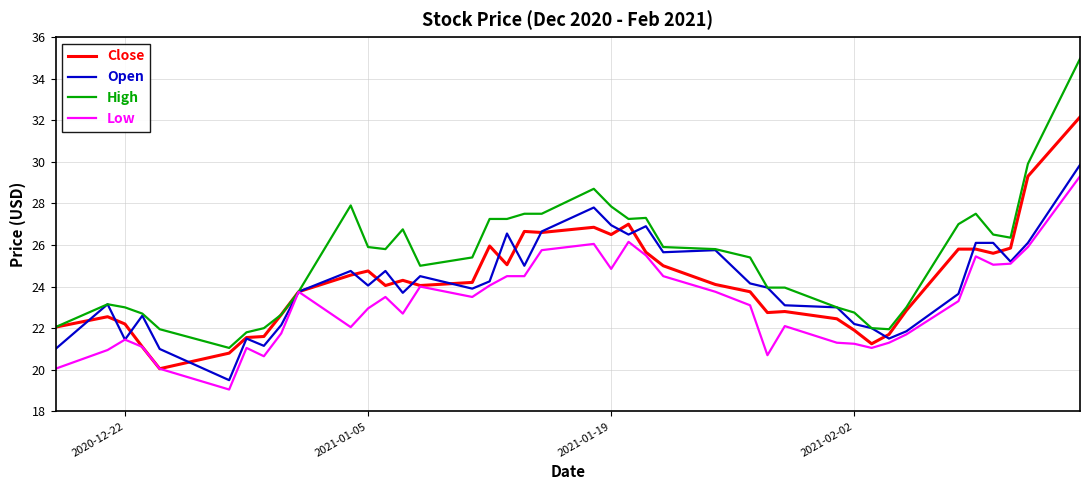

Which series has the largest total across all categories?

High